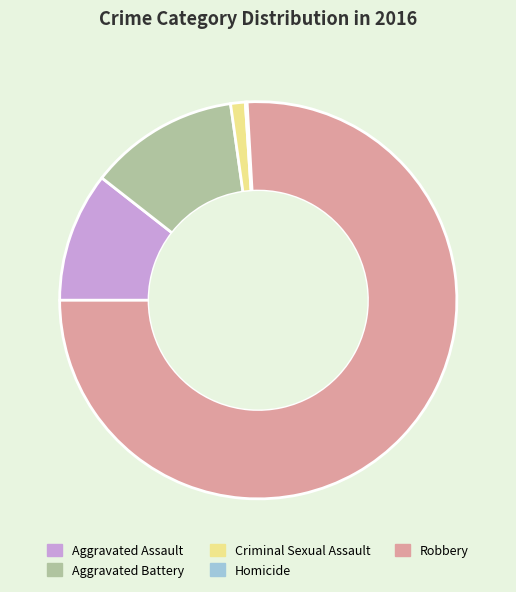

Which slice is the largest?

Robbery